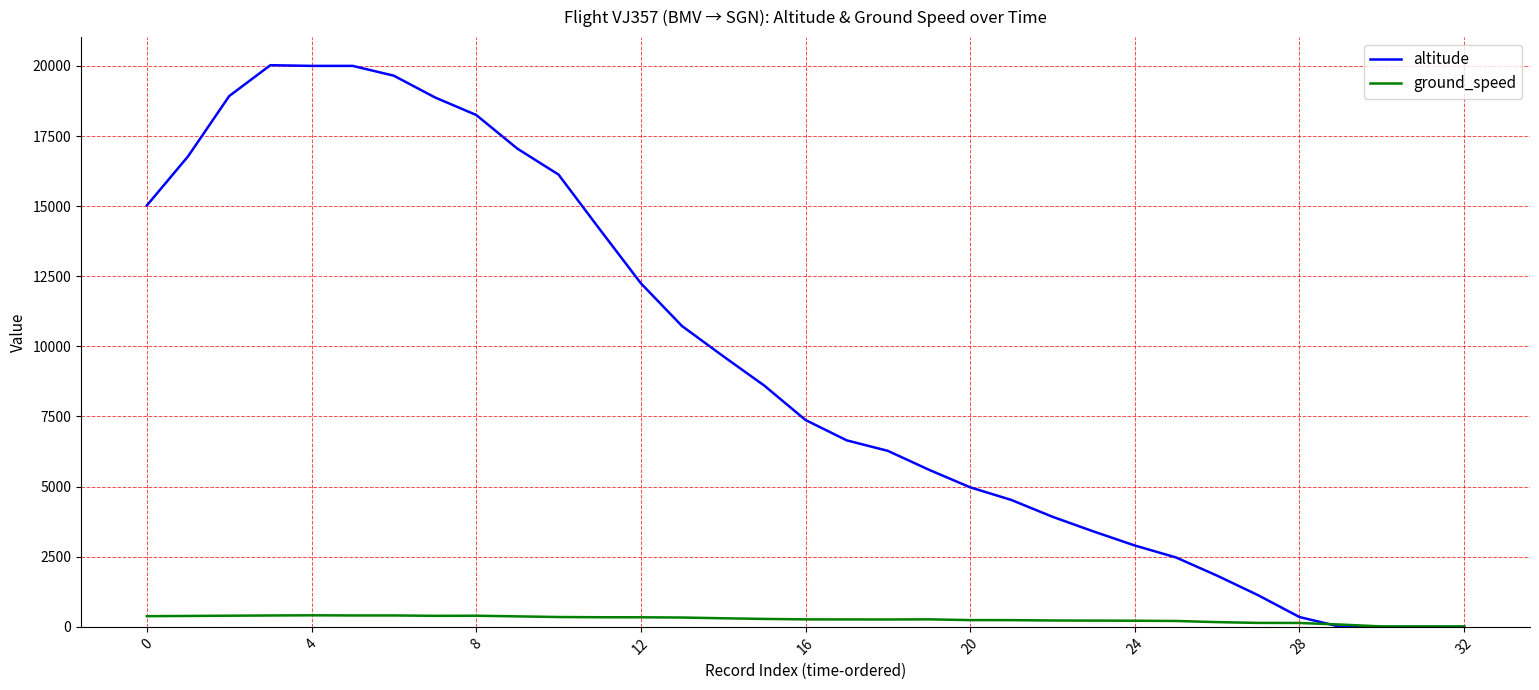

Which series has the largest range (max minus min)?

altitude